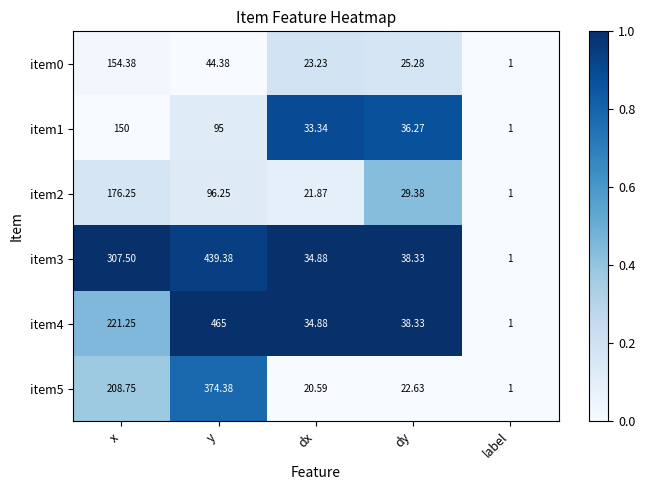

Which series has the largest total across all categories?

item3